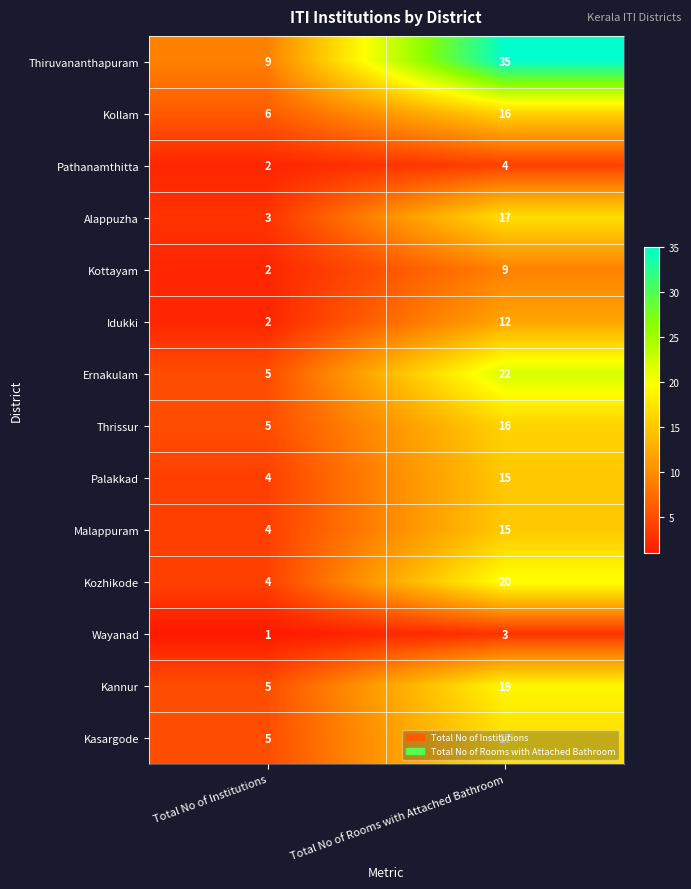

Between Total No of Institutions and Total No of Rooms with Attached Bathroom, which series saw the biggest shift?

Thiruvananthapuram